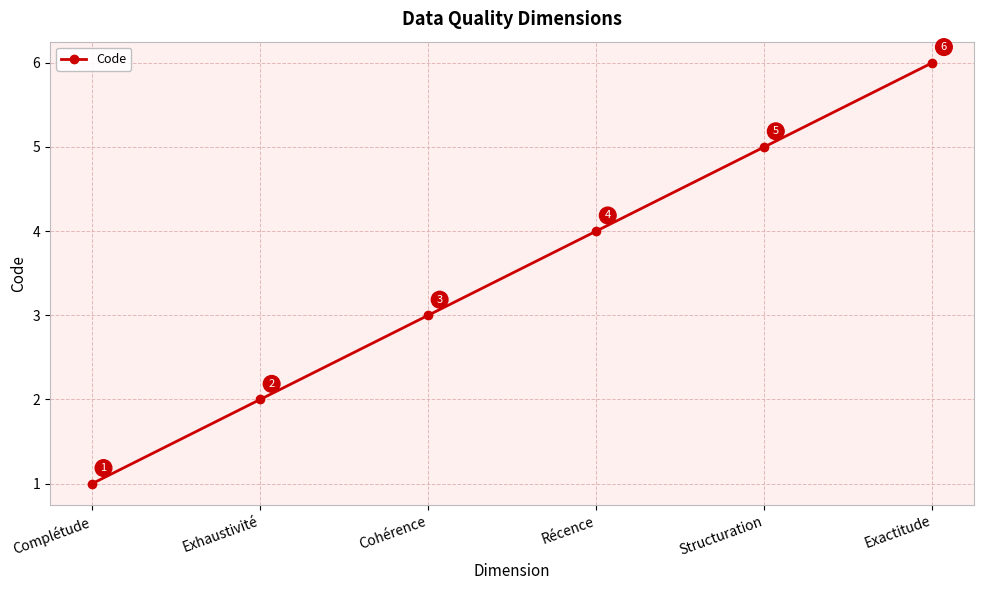

How many categories are shown in the chart?

6